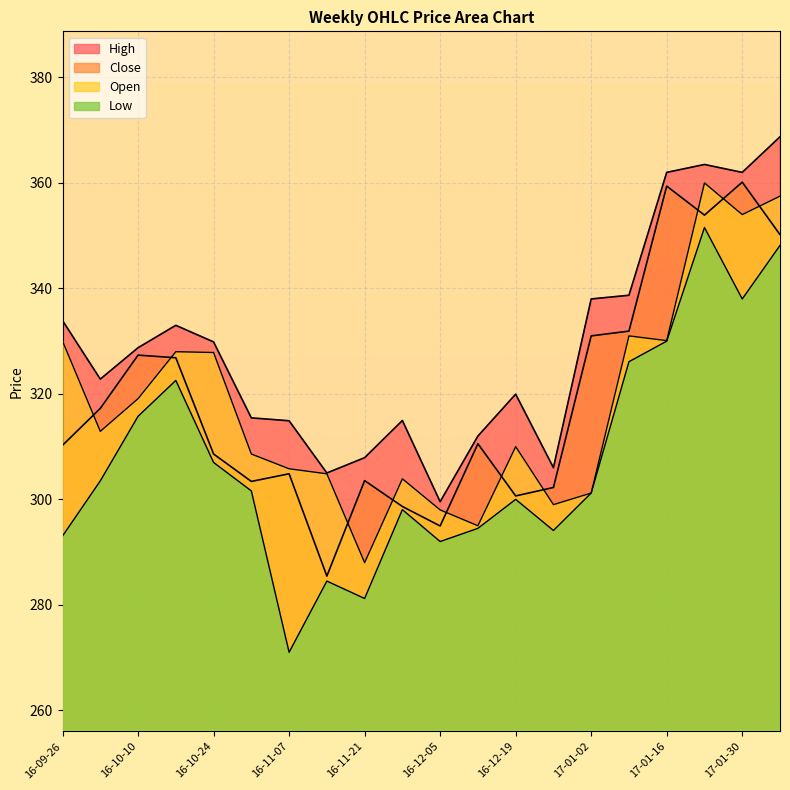

What is the value of the High point at the 10th from the left?

315.0